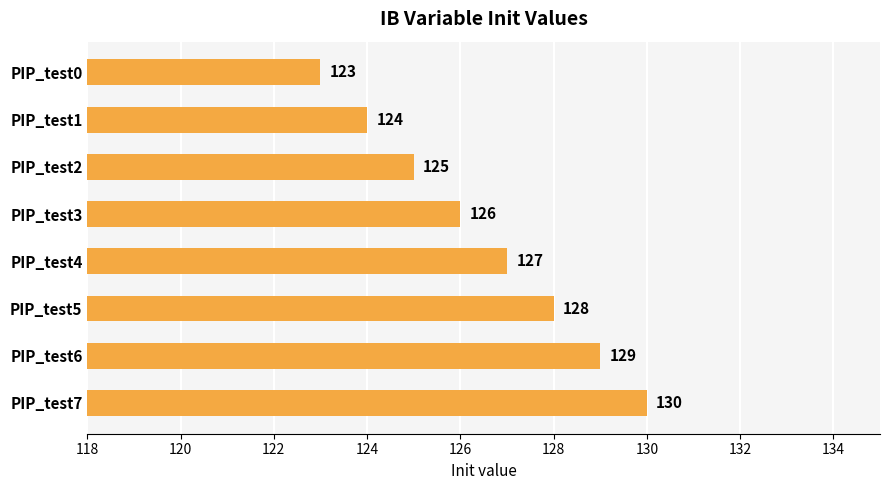

List the labels in order of value, largest first.

PIP_test7, PIP_test6, PIP_test5, PIP_test4, PIP_test3, PIP_test2, PIP_test1, PIP_test0